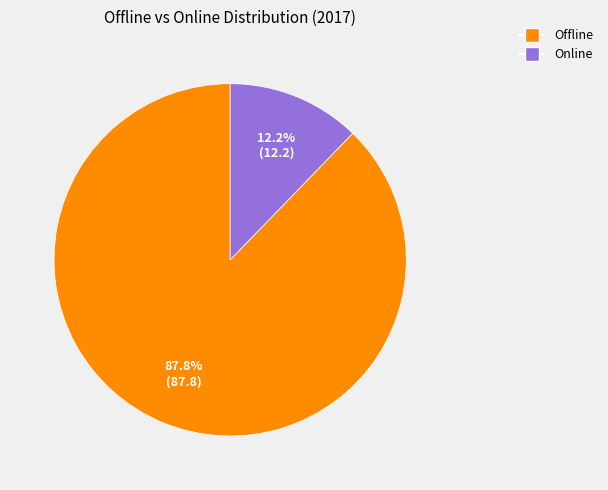

To the nearest percent, what is the combined percentage of Offline and Online?

100%